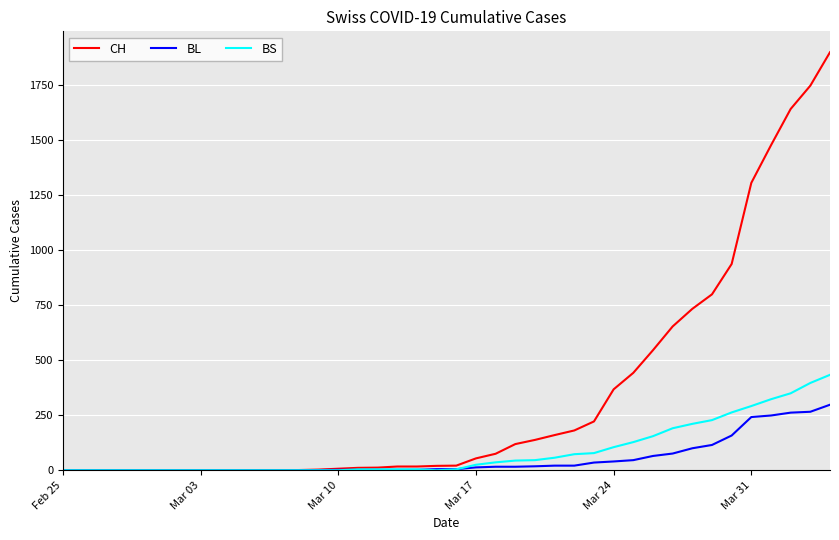

What is the greatest value displayed?

1901